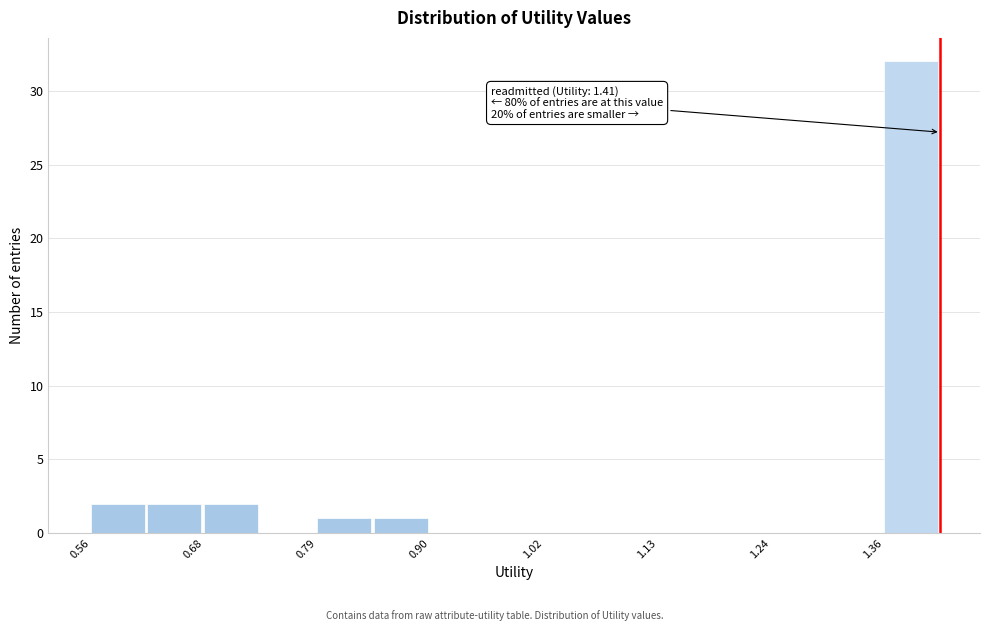

Read against the x-axis, roughly where is the centre of the tallest bar?

1.38